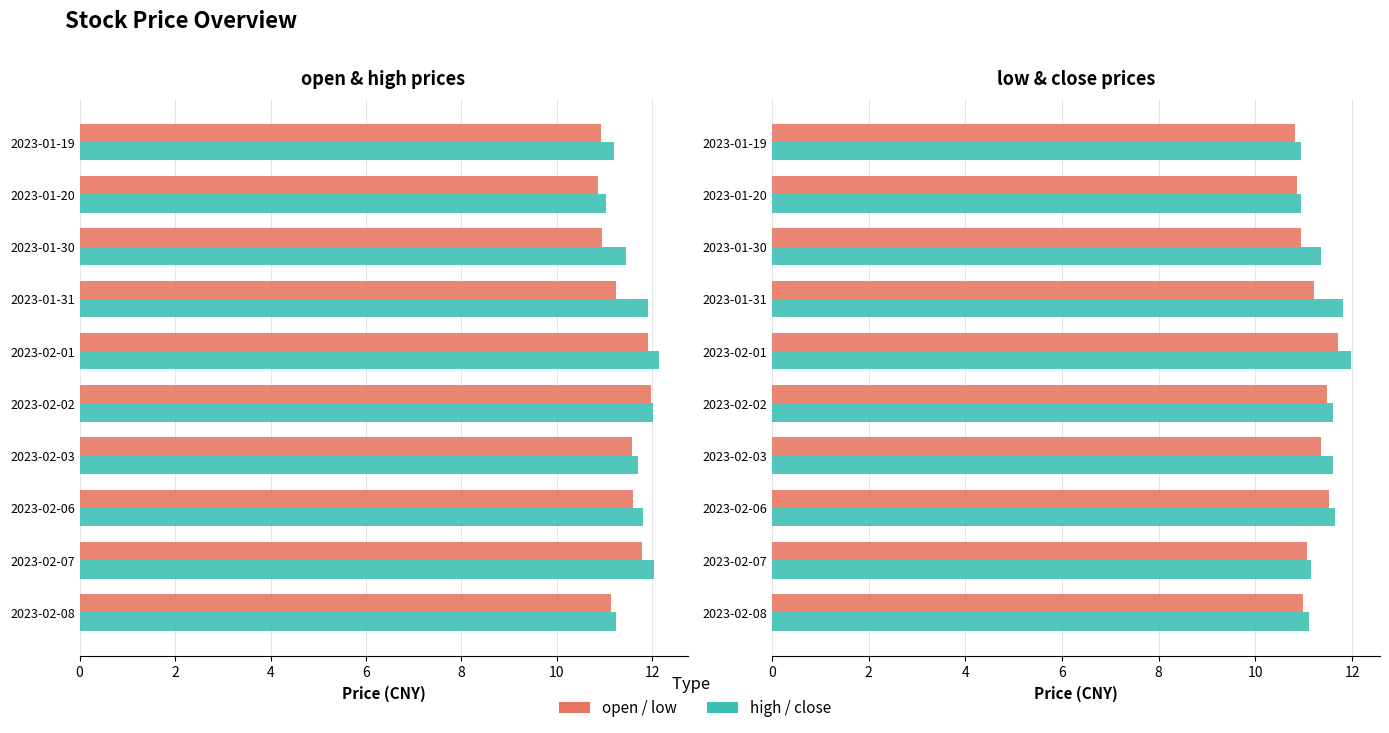

Is it true that open equals 11.8 at 2023-02-07?

True